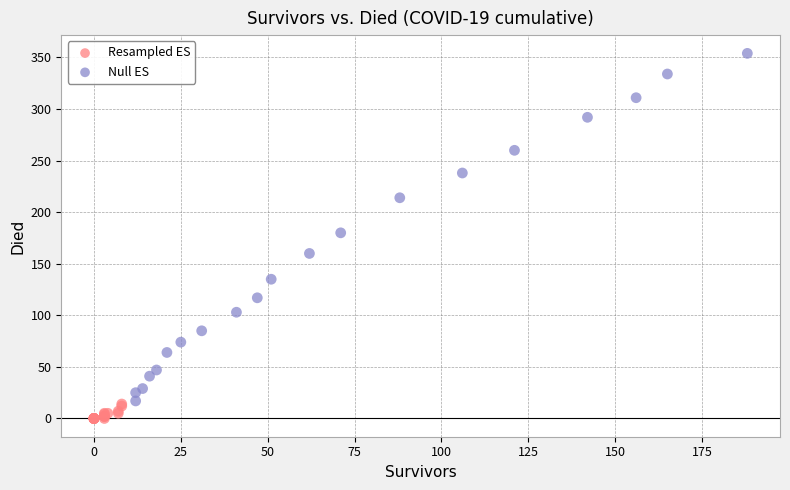

Which series contains the lowest Y value?

Resampled ES